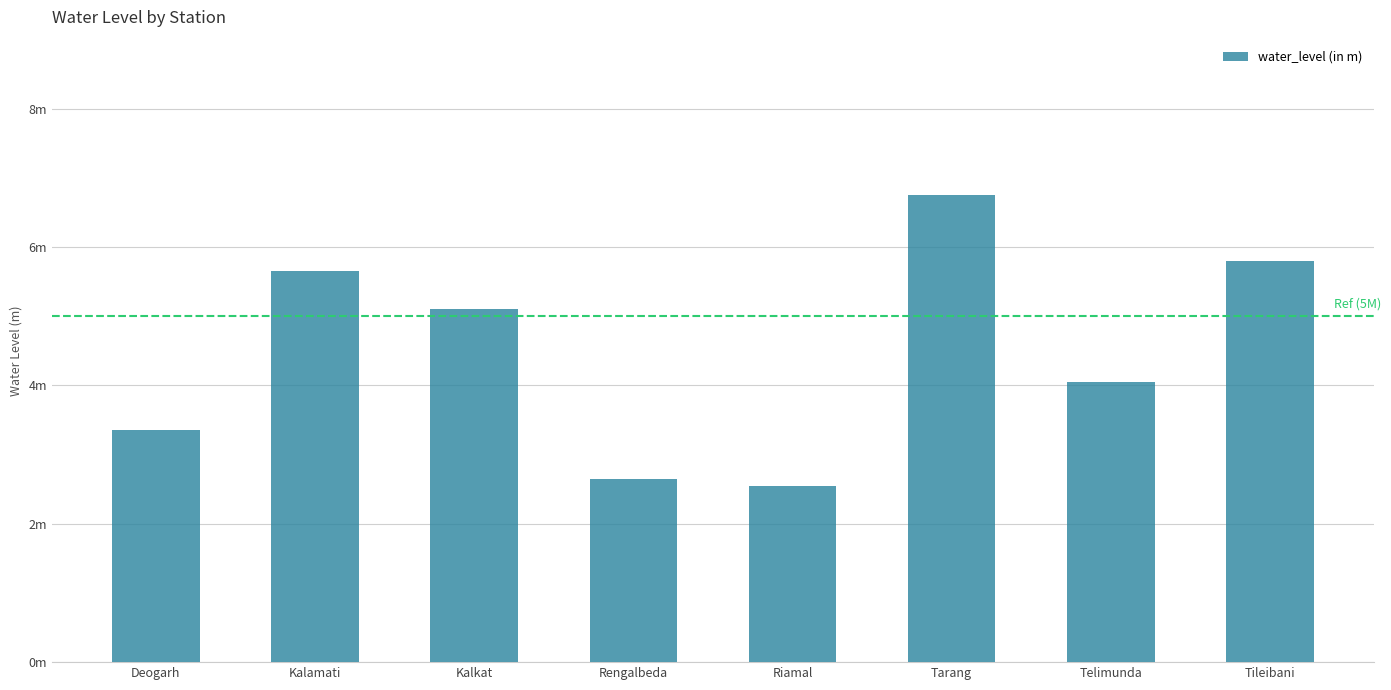

True or false: the data shows 2.5 at Riamal.

True